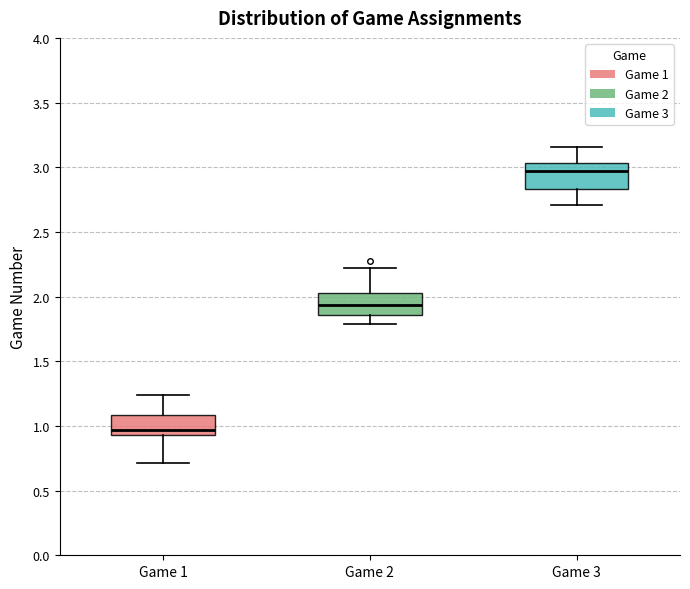

Reading left to right, read every box against the y-axis: the position of its median line, the range the box covers, and the ends of its whiskers. The values are not printed on the chart, so give them approximately, as read against the axis.

Game 1: median 0.95 (just above the box's lower edge), box 0.95 to 1.10, whiskers 0.70 to 1.25
Game 2: median 1.95, box 1.85 to 2.00, whiskers 1.80 to 2.20
Game 3: median 2.95, box 2.85 to 3.05, whiskers 2.70 to 3.15